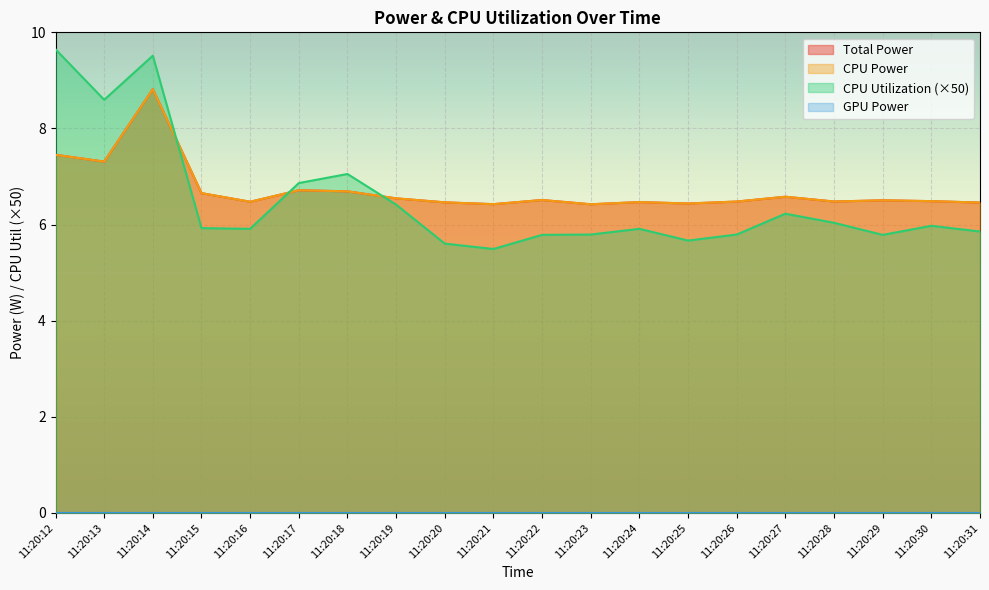

What is the average value of the CPU Utilization series?

6.5